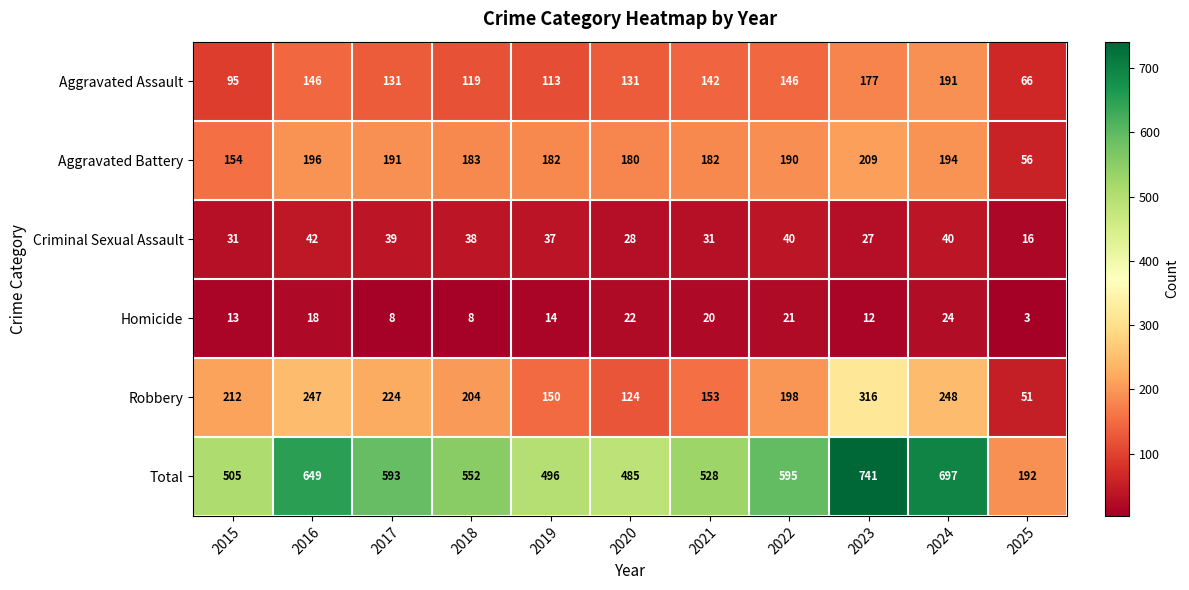

What is the approximate value of Robbery at 2017?

224